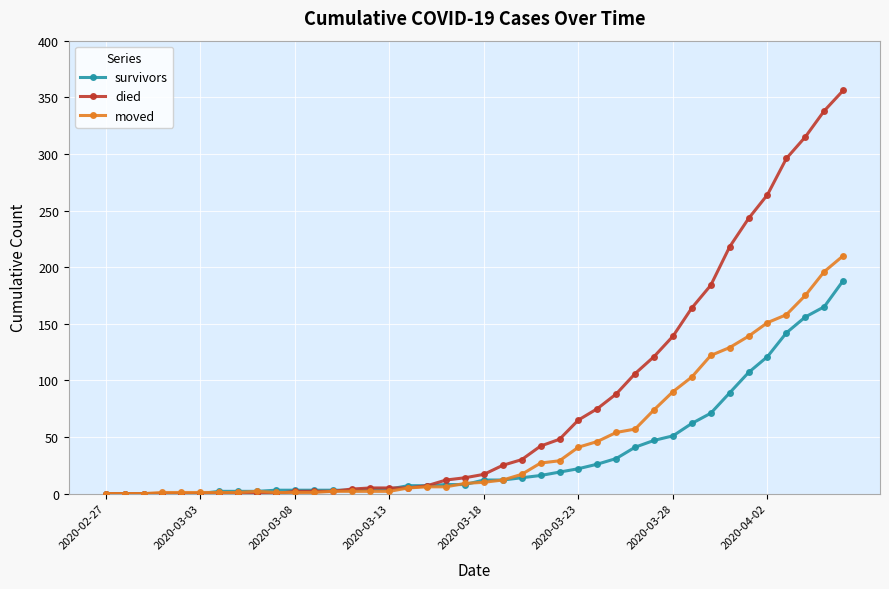

Rank the series by their maximum value, from lowest to highest.

survivors, moved, died